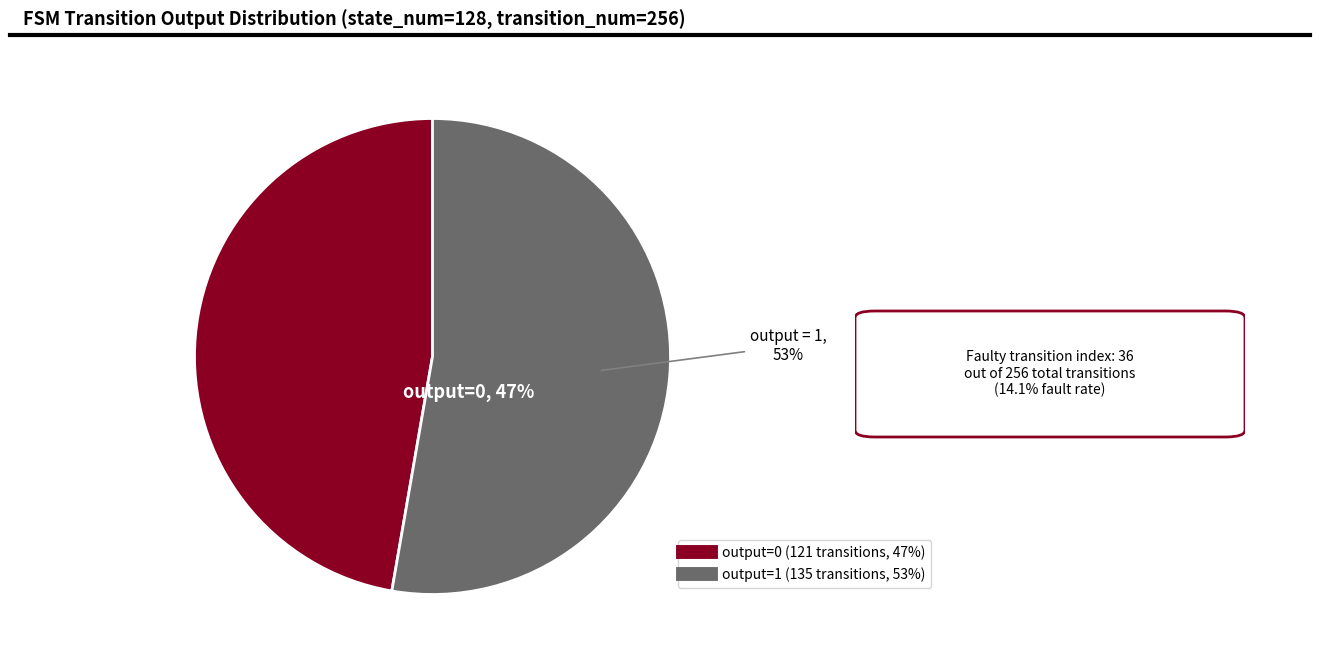

Count the number of slices in the pie.

3